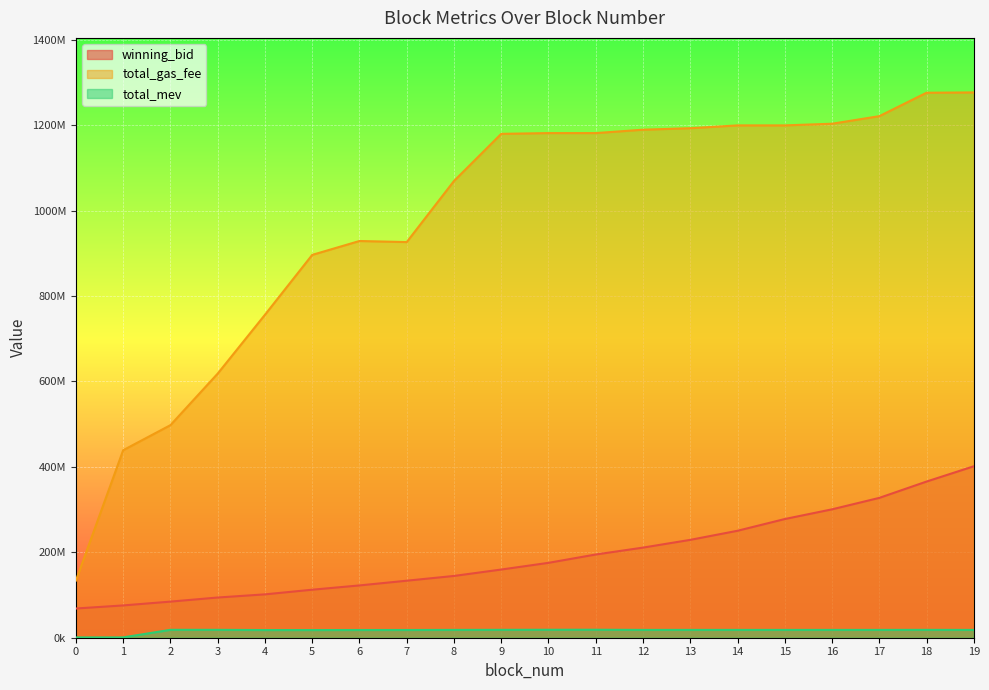

What is the average value of the total_mev series?

16547399.0